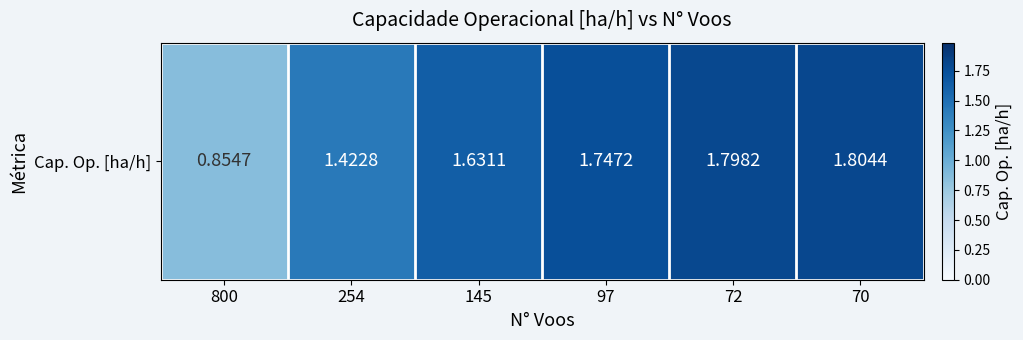

At which category does the chart reach its peak across all series?

70